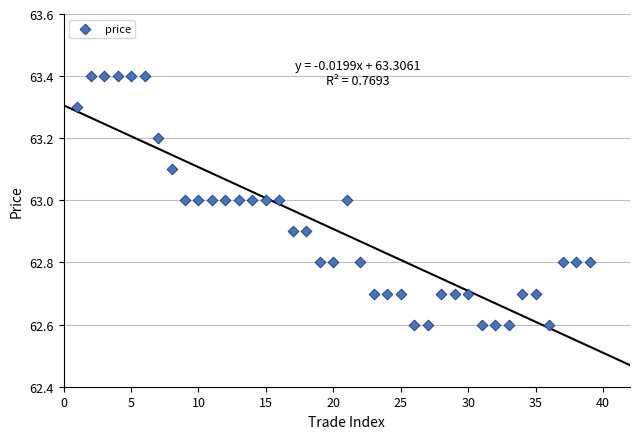

What is the range of Y values (max minus min)?

0.8